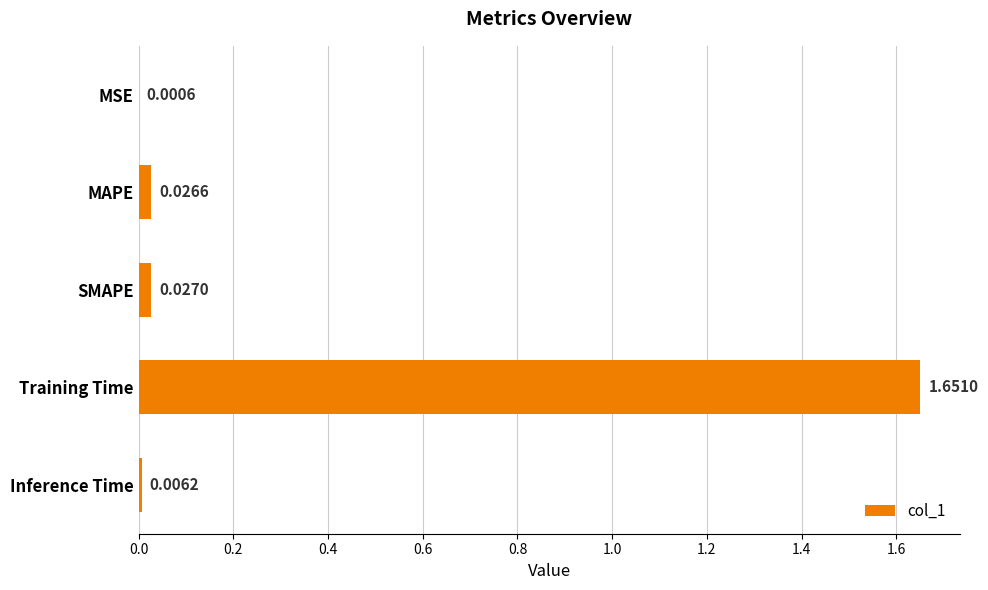

At which label is the value closest to 0?

MSE